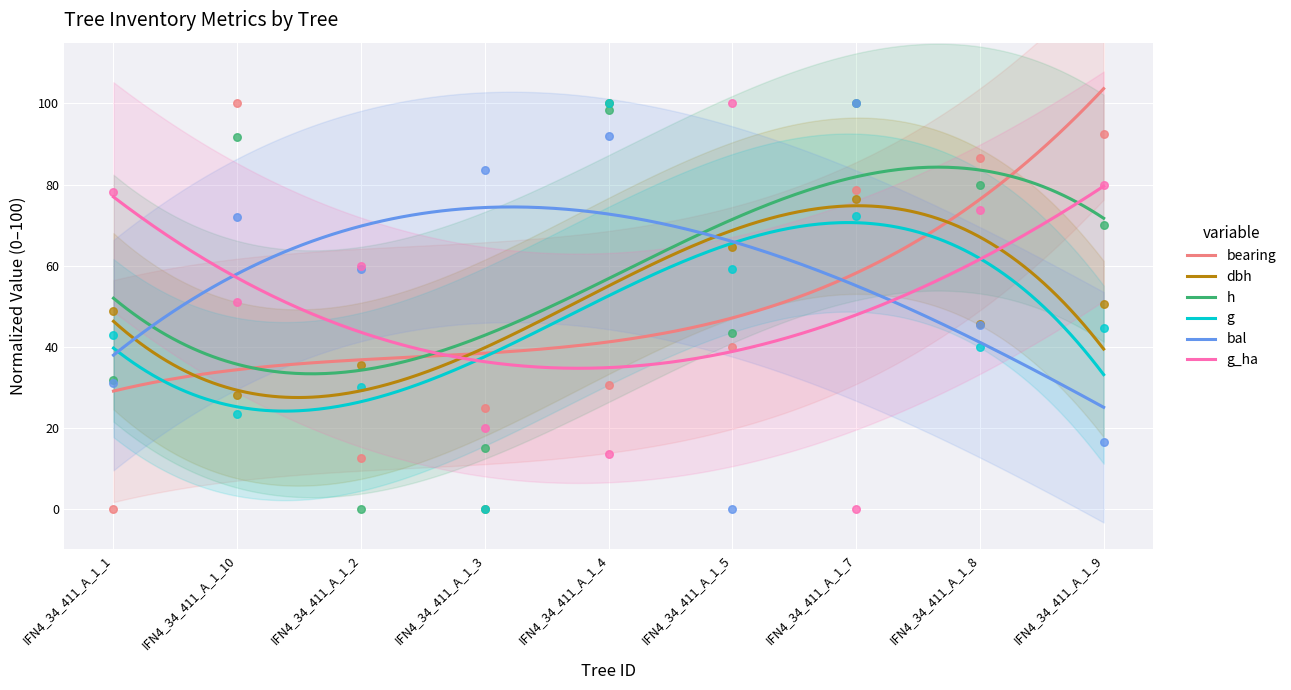

What are all the series names shown in the legend?

bearing, dbh, h, g, bal, g_ha